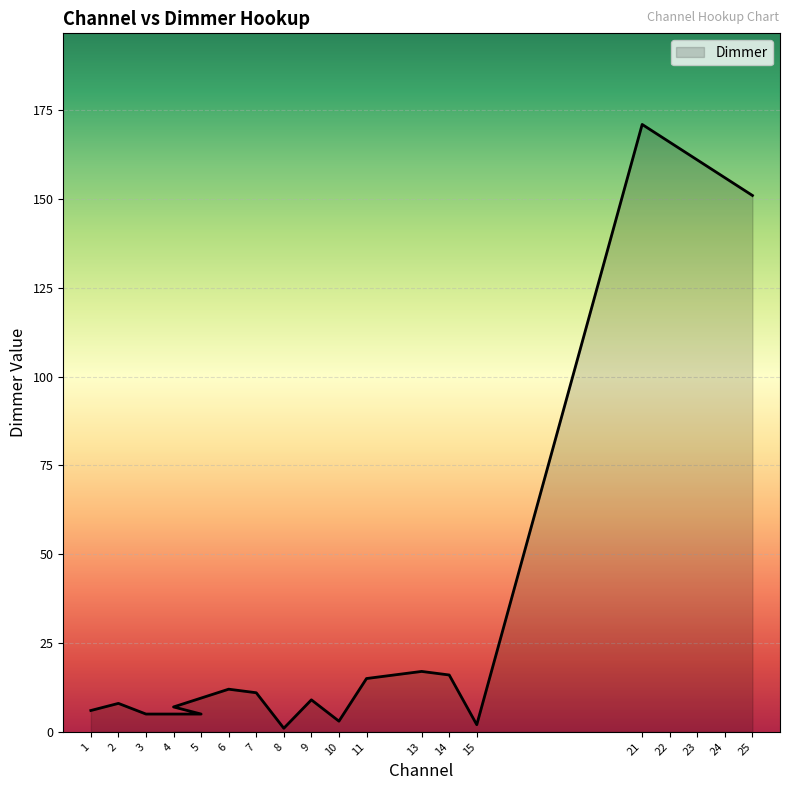

What is the smallest value displayed?

1